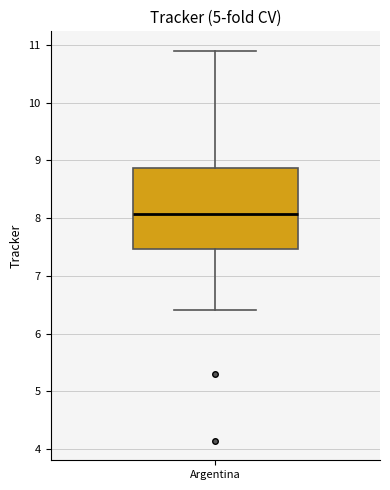

Read this box plot against the y-axis: the position of the median line, the range covered by the box, and the ends of both whiskers. The values are not printed on the chart, so give them approximately, as read against the axis.

median 8.1, box 7.5 to 8.9, whiskers 6.4 to 10.9